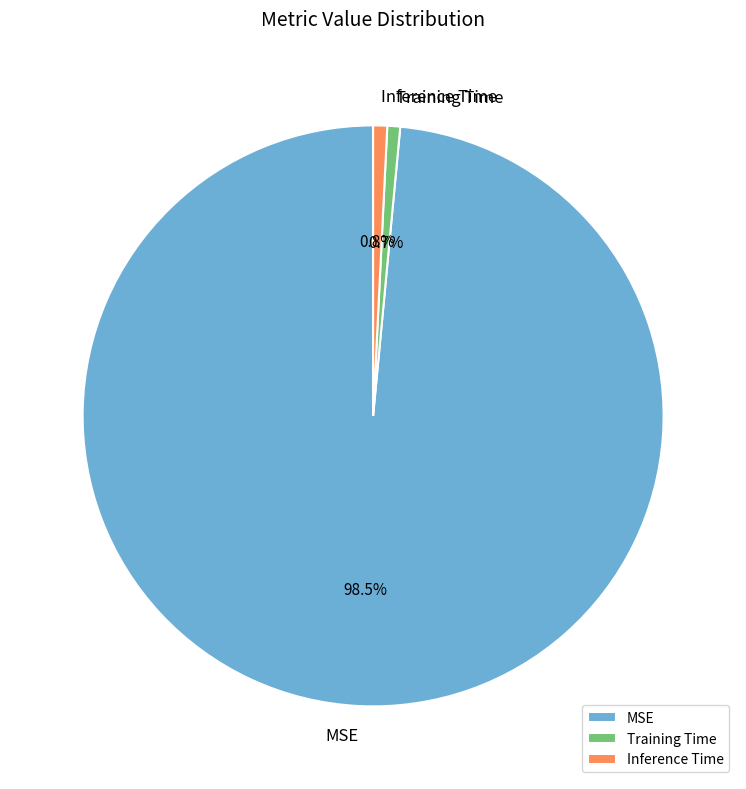

Which slice represents more than half of the pie?

MSE